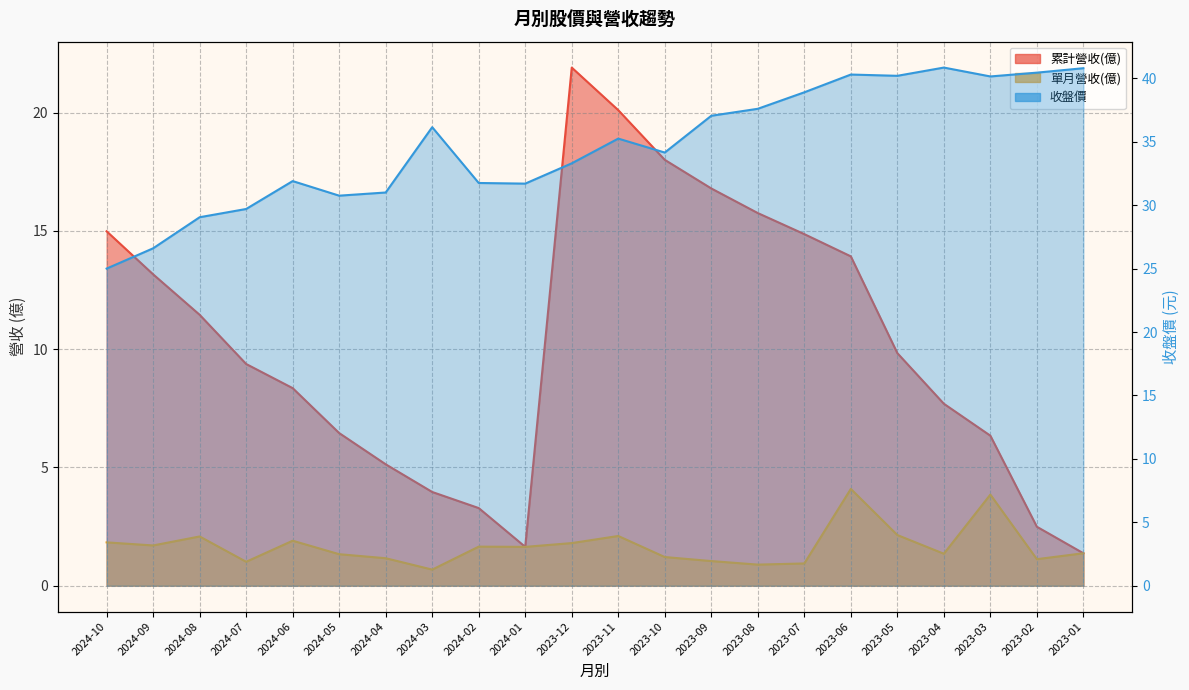

Does the chart have visible grid lines?

Yes